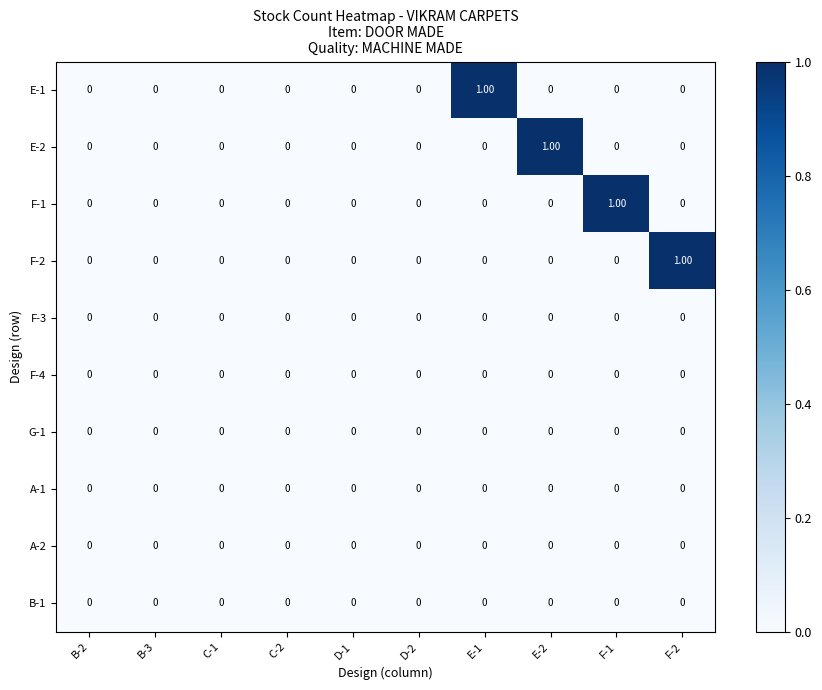

How many series are shown in this chart?

10